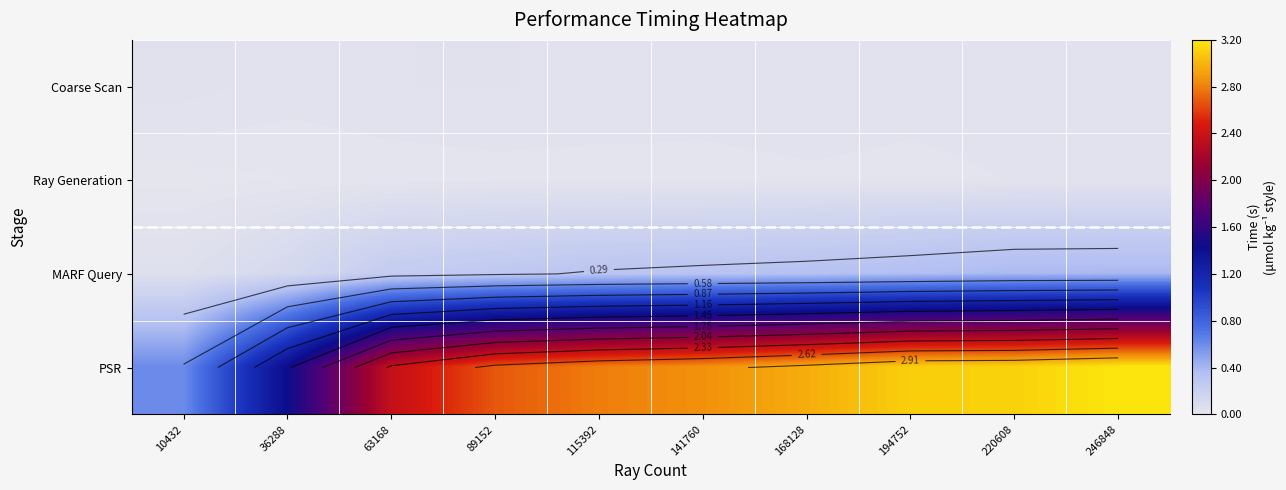

Count the MARF Query values in the range 0 to 1.

10